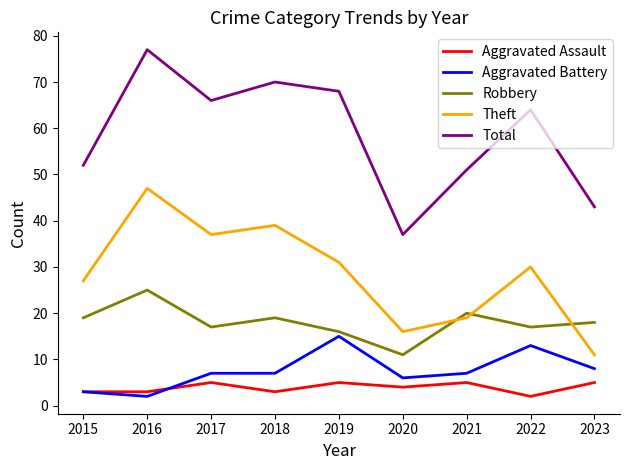

What value does the Theft series have at 2023?

11